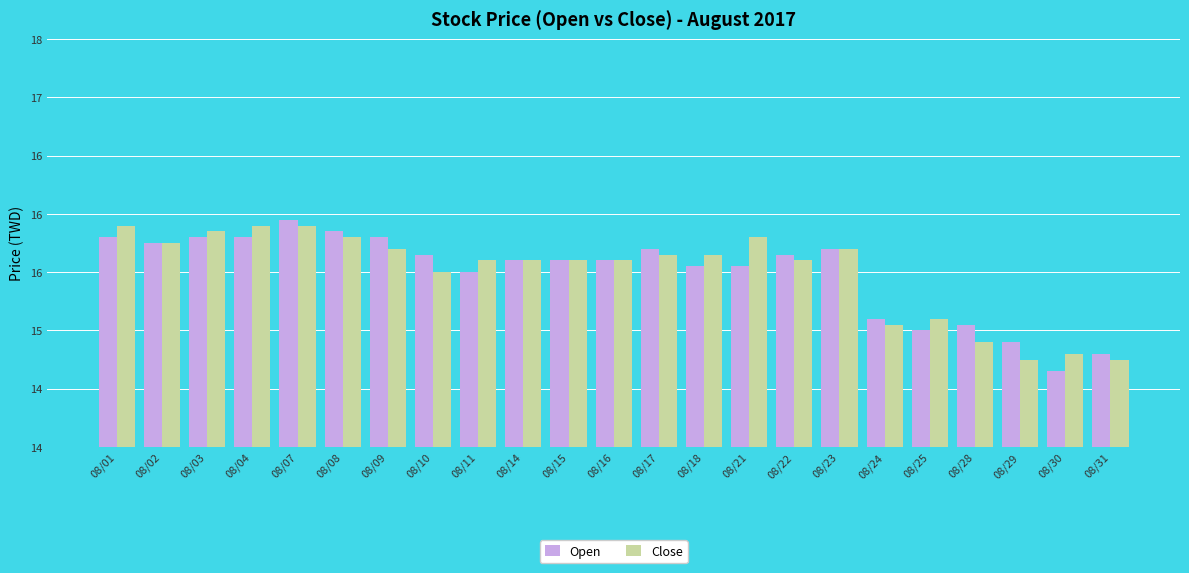

Reading left to right, transcribe all the data shown in this chart.

Open: 08/01=15.8	08/02=15.8	08/03=15.8	08/04=15.8	08/07=15.9	08/08=15.8	08/09=15.8	08/10=15.7	08/11=15.5	08/14=15.6	08/15=15.6	08/16=15.6	08/17=15.7	08/18=15.6	08/21=15.6	08/22=15.7	08/23=15.7	08/24=15.1	08/25=15.0	08/28=15.1	08/29=14.9	08/30=14.7	08/31=14.8
Close: 08/01=15.9	08/02=15.8	08/03=15.8	08/04=15.9	08/07=15.9	08/08=15.8	08/09=15.7	08/10=15.5	08/11=15.6	08/14=15.6	08/15=15.6	08/16=15.6	08/17=15.7	08/18=15.7	08/21=15.8	08/22=15.6	08/23=15.7	08/24=15.1	08/25=15.1	08/28=14.9	08/29=14.8	08/30=14.8	08/31=14.8